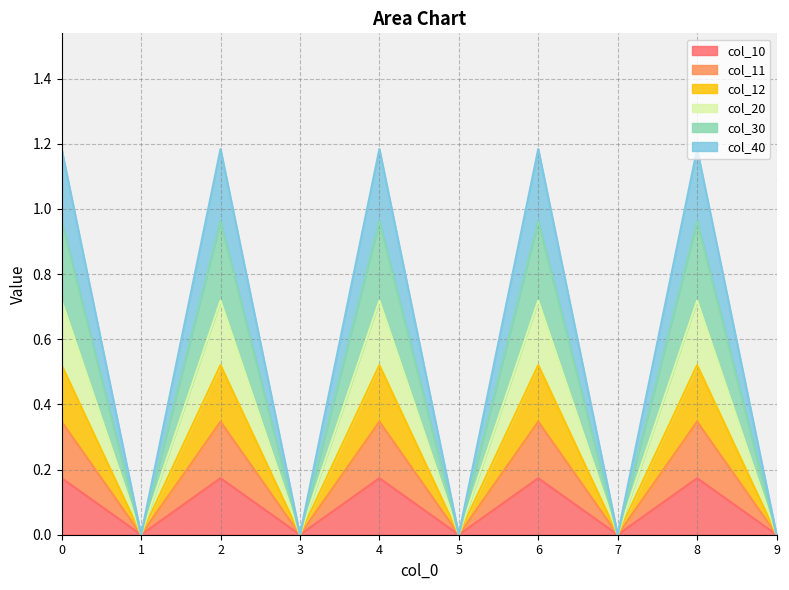

Is it true that col_20 equals -0.2 at 9?

False